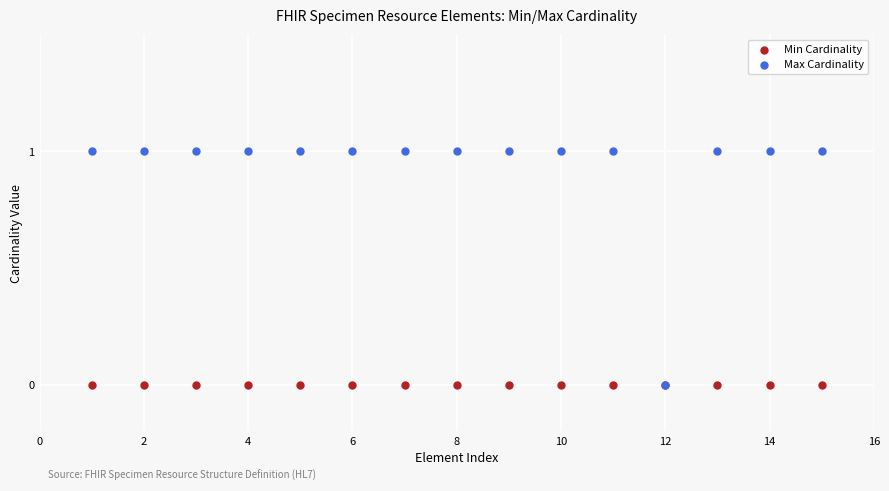

Which series contains the highest Y value?

Max Cardinality